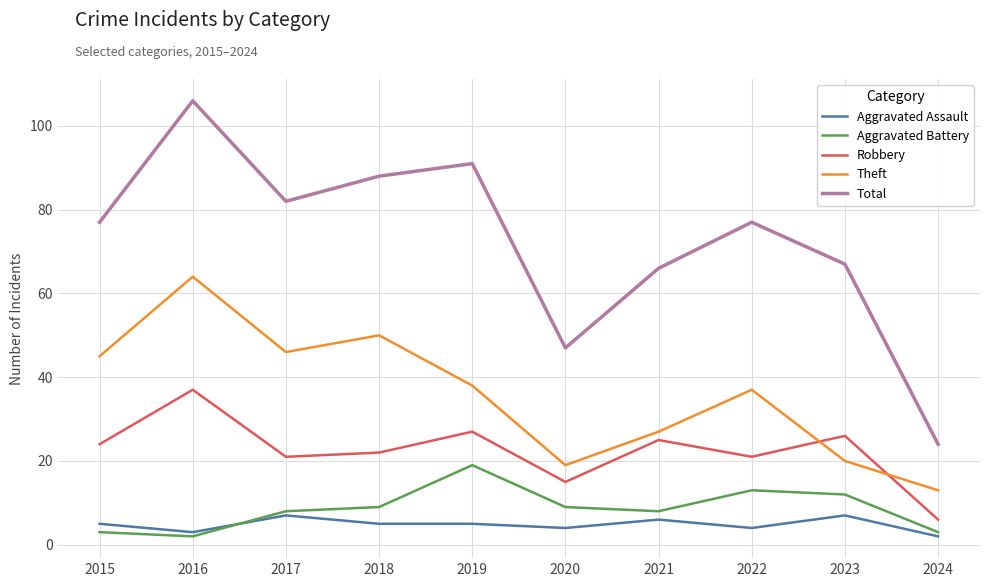

What is the total value across all series at 2016?

212